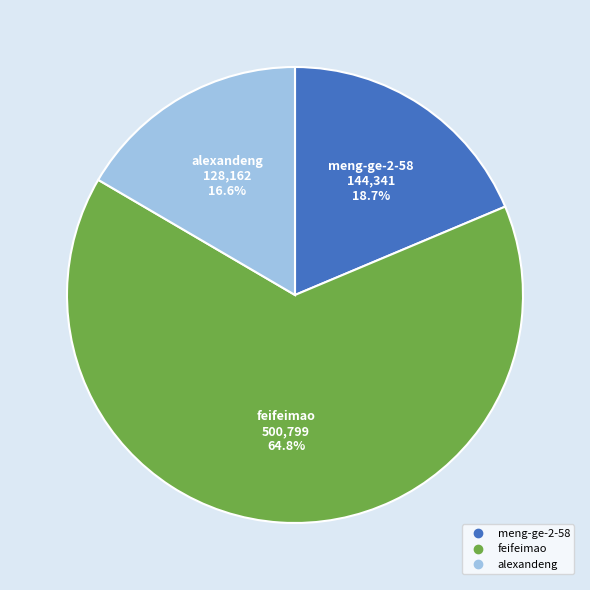

What is the ratio of the value at meng-ge-2-58 to the value at alexandeng?

1.1